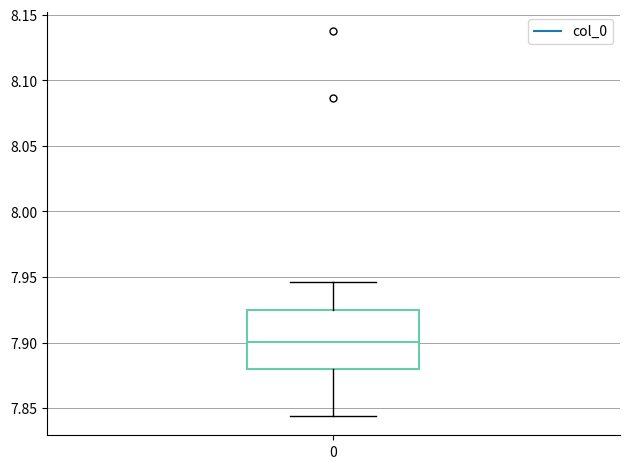

Transcribe this box plot: give where the median line is, the range the box spans, and where the two whiskers end, as read against the y-axis. The values are not printed on the chart, so give them approximately, as read against the axis.

median 7.900, box 7.880 to 7.925, whiskers 7.845 to 7.945